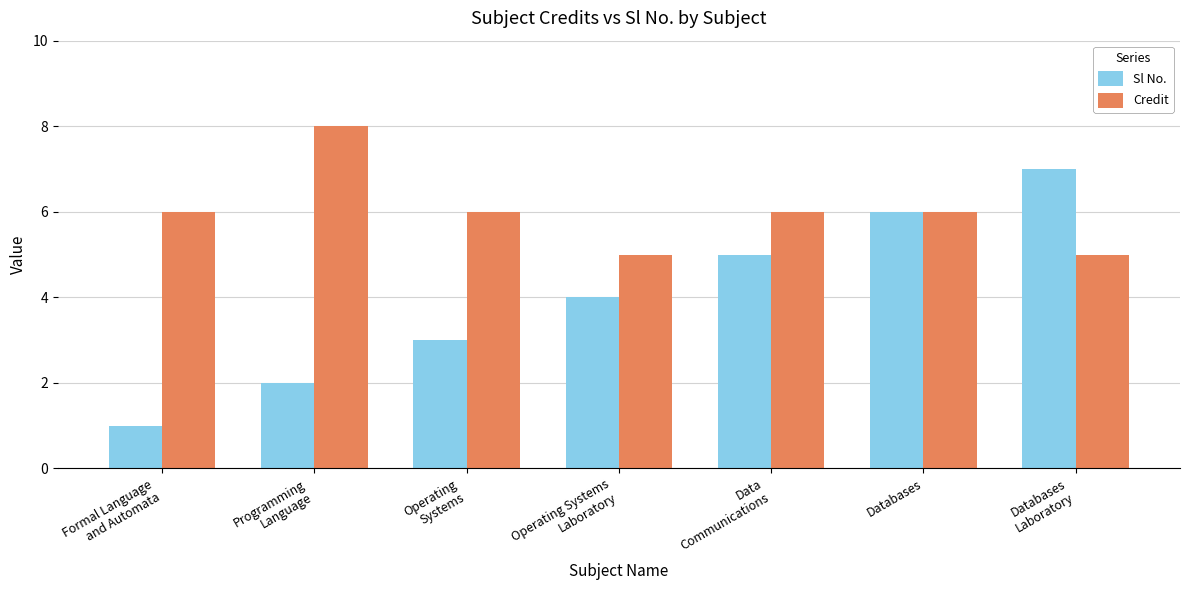

What are all the series names shown in the legend?

Sl No., Credit